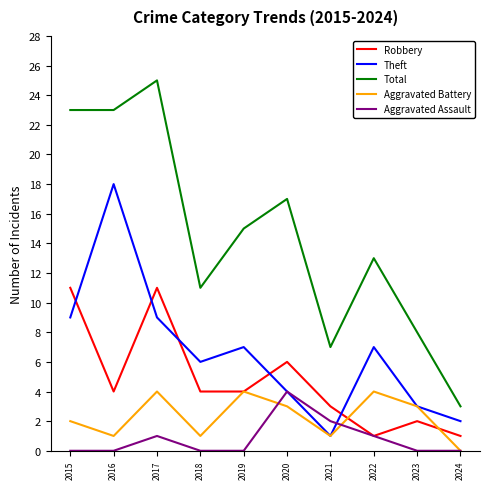

Reading left to right, list all the values displayed in this chart.

Robbery: 11	4	11	4	4	6	3	1	2	1
Theft: 9	18	9	6	7	4	1	7	3	2
Total: 23	23	25	11	15	17	7	13	8	3
Aggravated Battery: 2	1	4	1	4	3	1	4	3	0
Aggravated Assault: 0	0	1	0	0	4	2	1	0	0